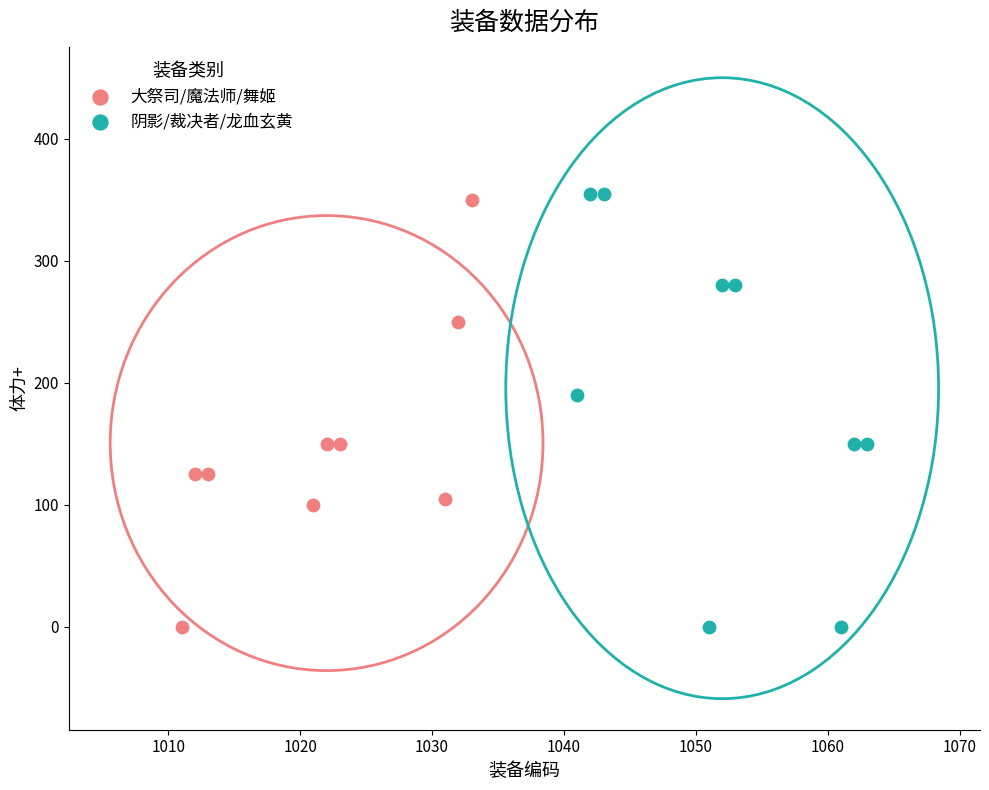

What are all the series names shown in the legend?

大祭司/魔法师/舞姬, 阴影/裁决者/龙血玄黄